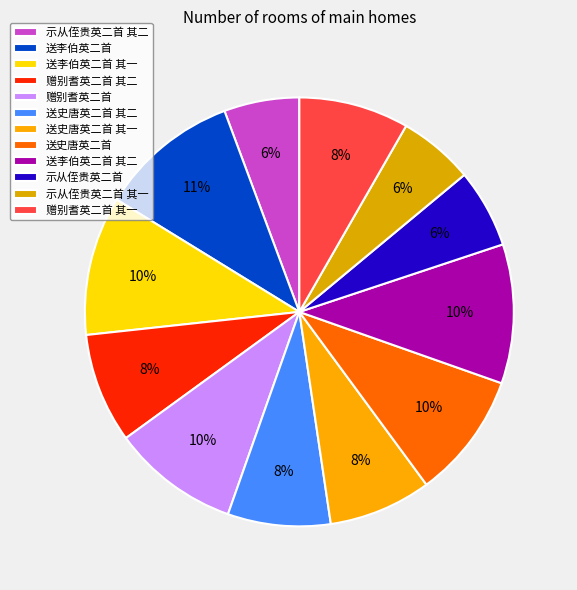

Is it true that 送李伯英二首 其一 is 10% of the pie?

True